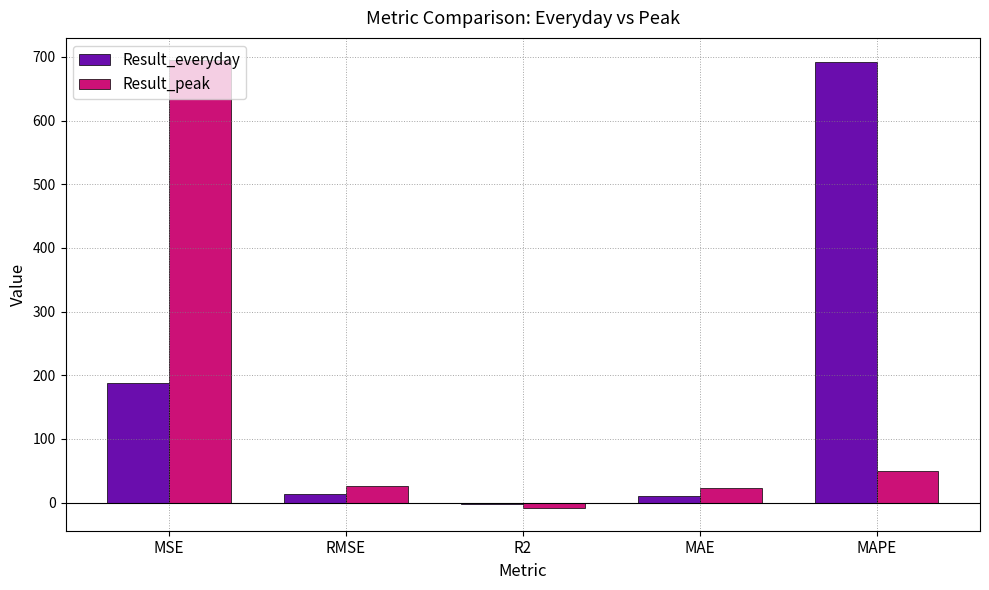

The value of Result_peak at MAPE is 50.4. True or false?

True